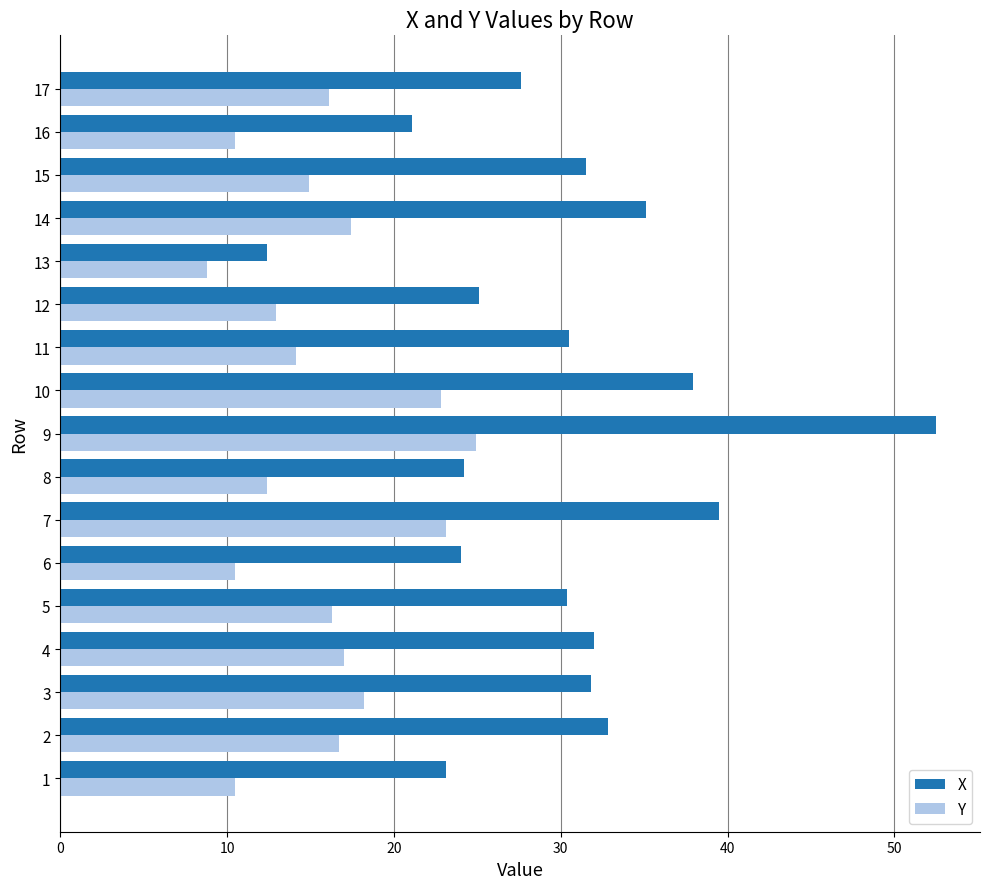

Rank the series by their average value, from lowest to highest.

Y, X